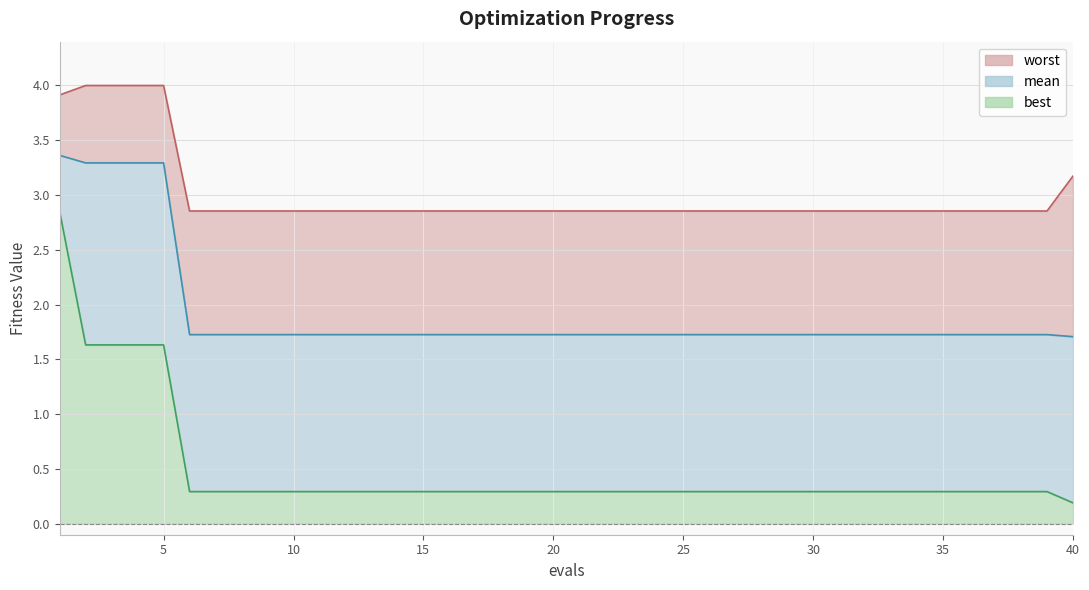

True or false: best and mean cross at least once.

False